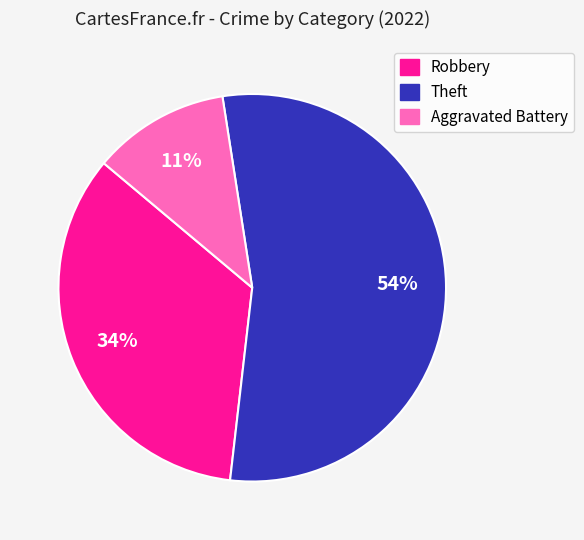

To the nearest percent, what is the difference between the largest and smallest slice percentages?

43%